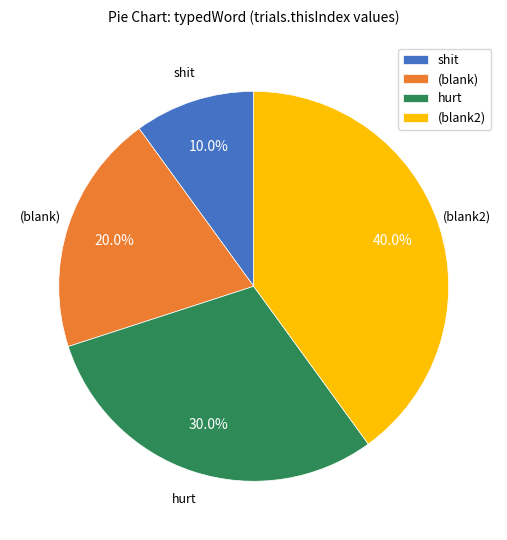

How many segments does this pie chart have?

4